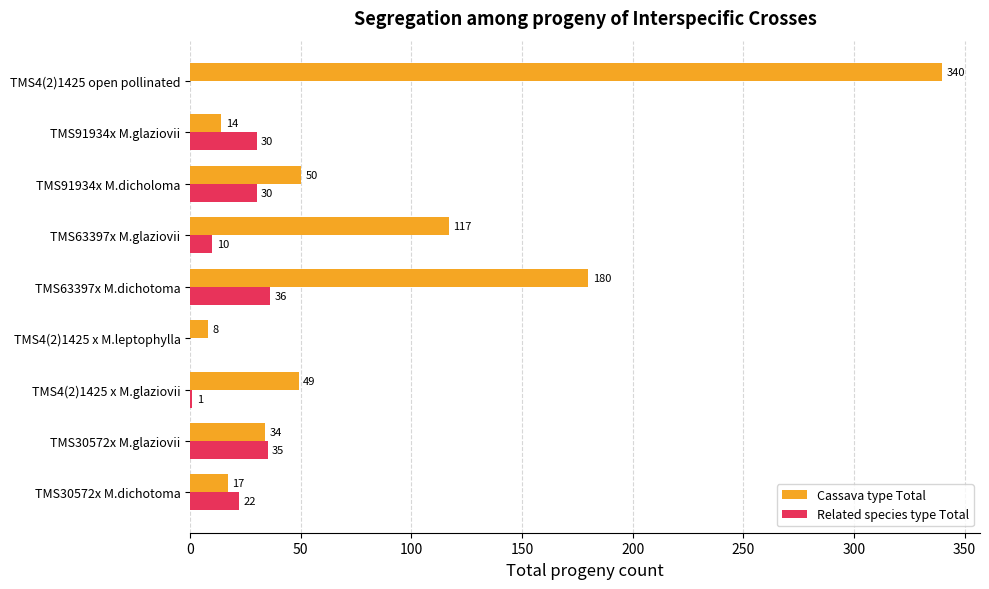

At which label does Related species type Total reach its peak?

TMS63397x M.dichotoma